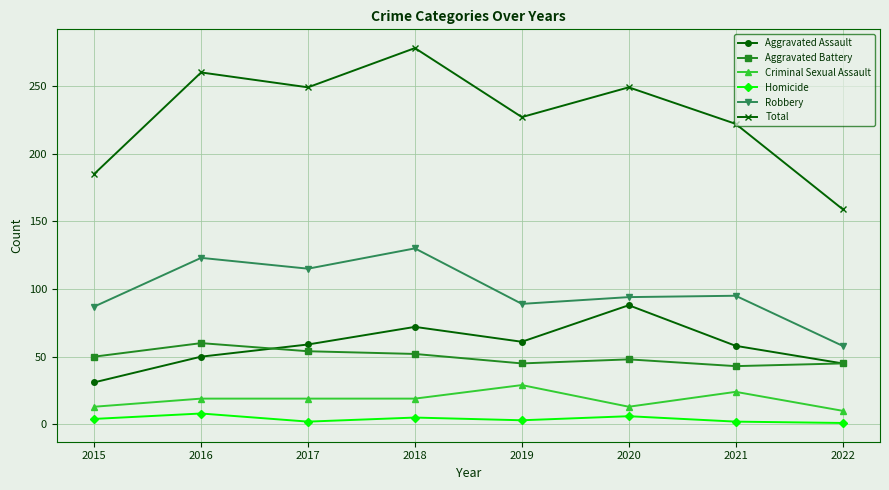

Where is the first local minimum for Homicide?

2017